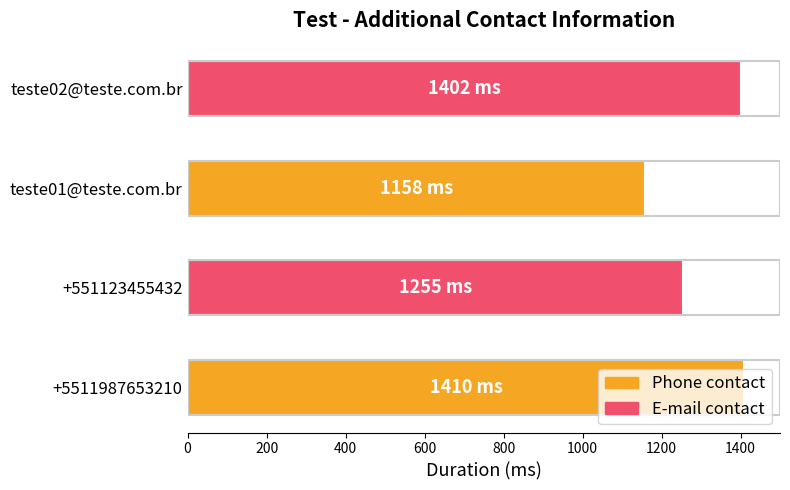

Approximately how many times larger is the value at +5511987653210 compared to +551123455432?

1.1